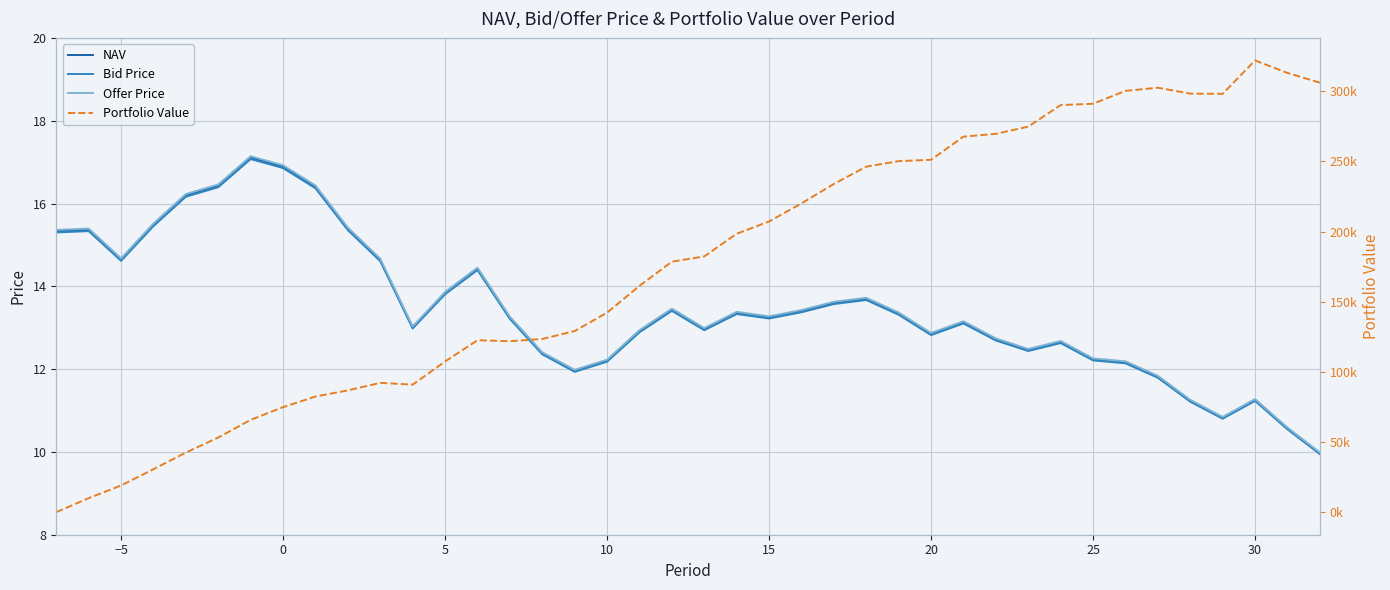

Which series has the largest total across all categories?

Portfolio Value